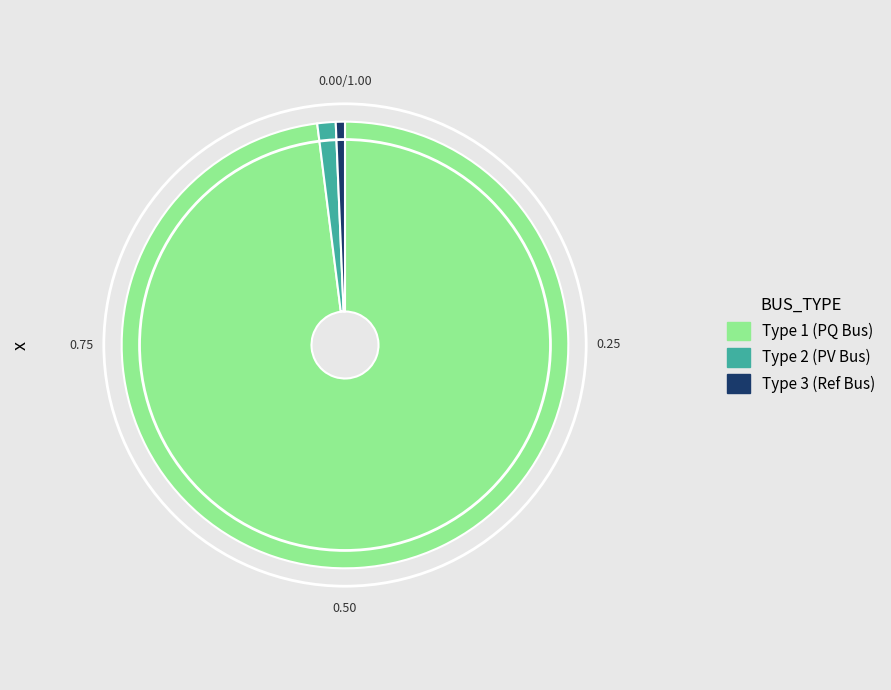

Count the number of slices in the pie.

3